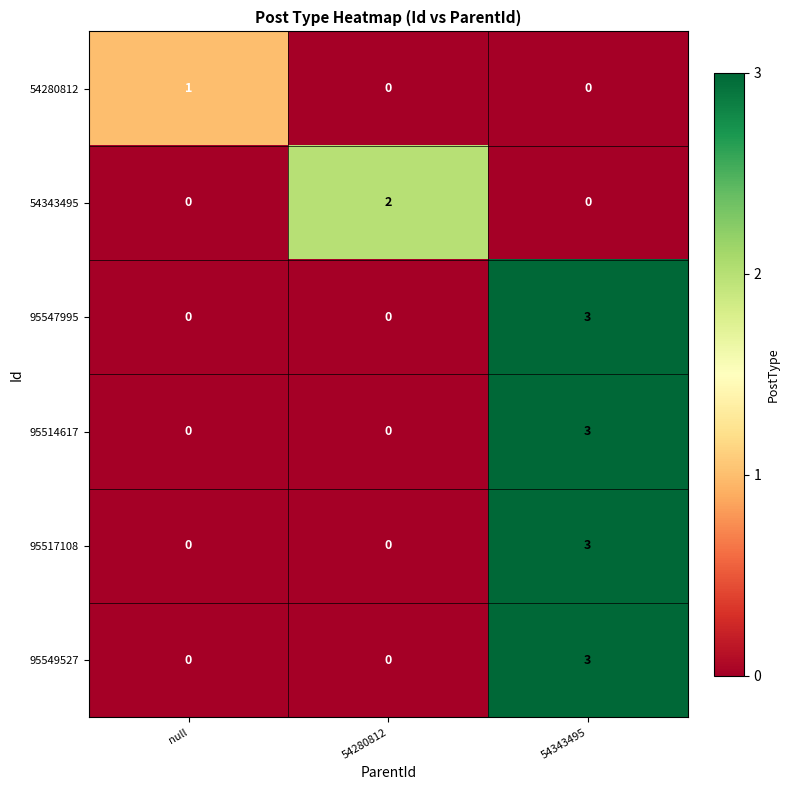

What is the difference between the maximum and minimum values in the 95517108 series?

3